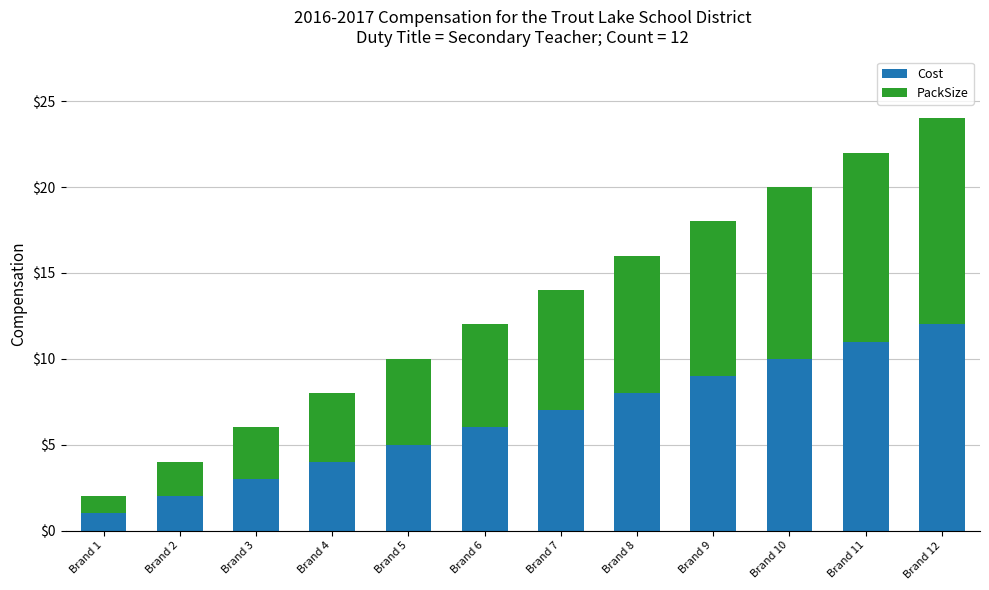

Is it true that Cost equals 3 at Brand 8?

False